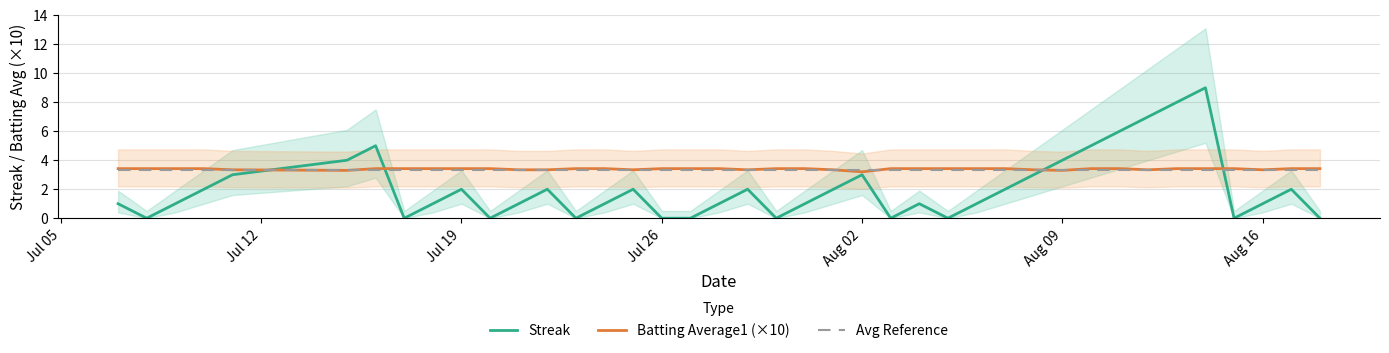

How many categories are shown in the chart?

40